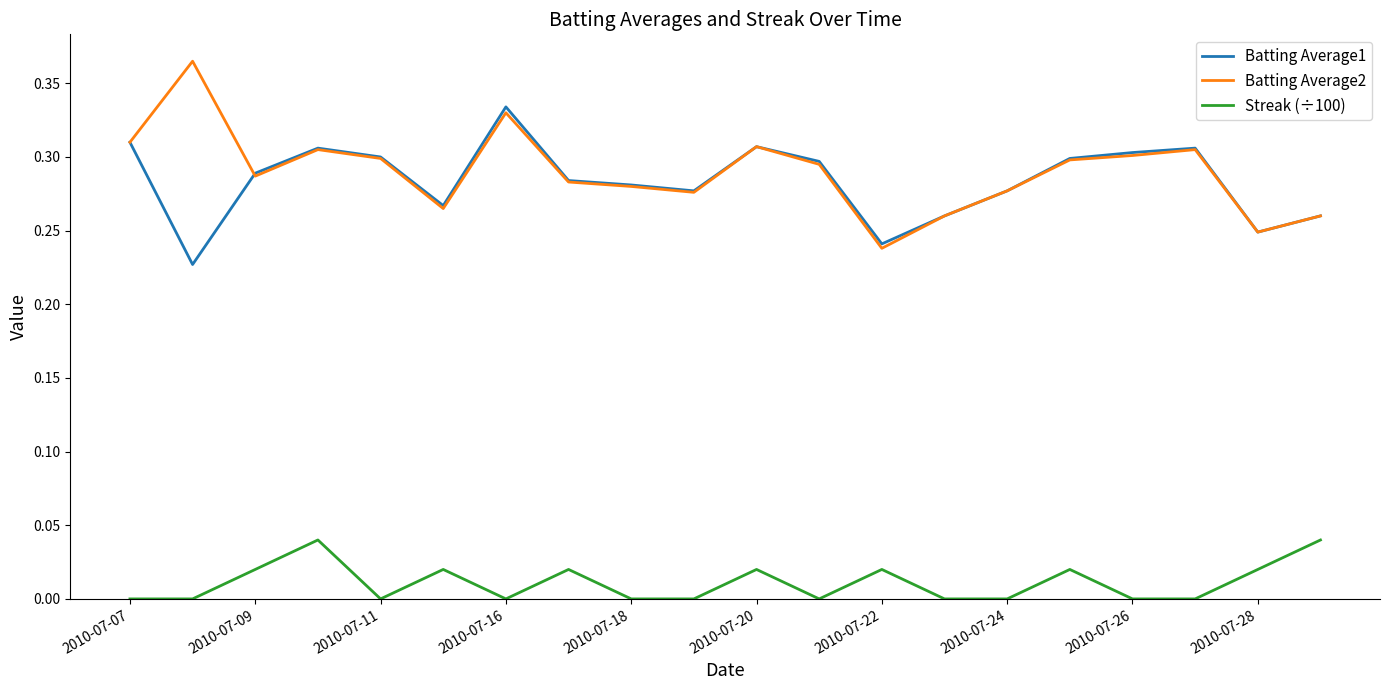

Which series has the largest total across all categories?

Batting Average2